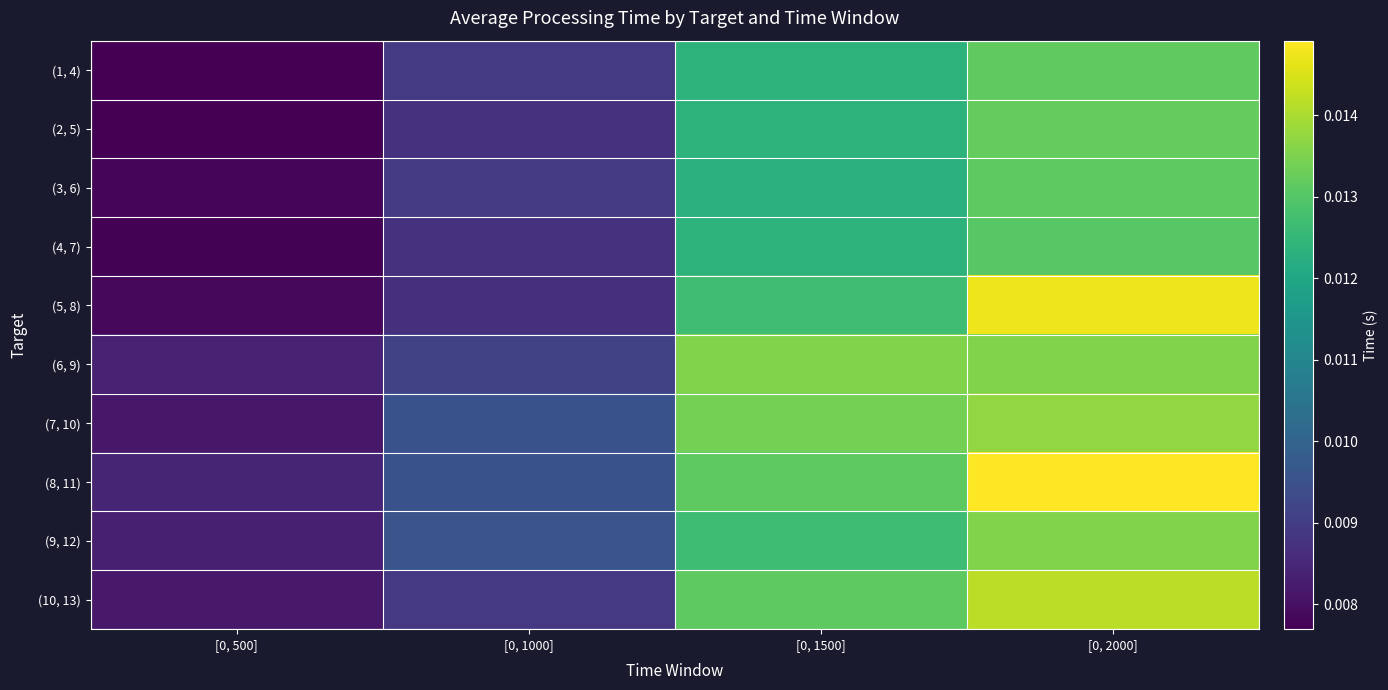

At which category is the sum across all series the highest?

[0, 2000]